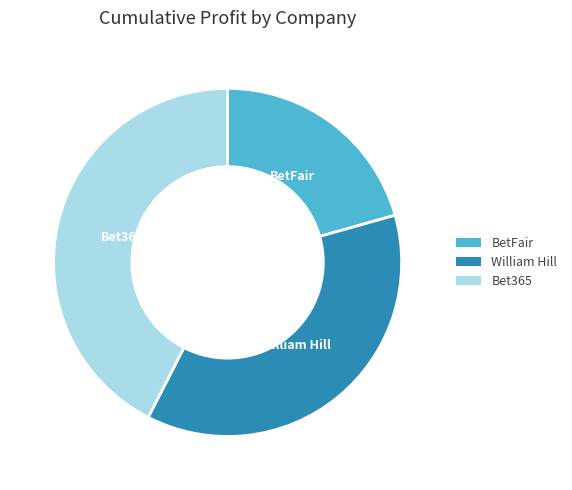

Does BetFair account for over 50% of the chart?

No